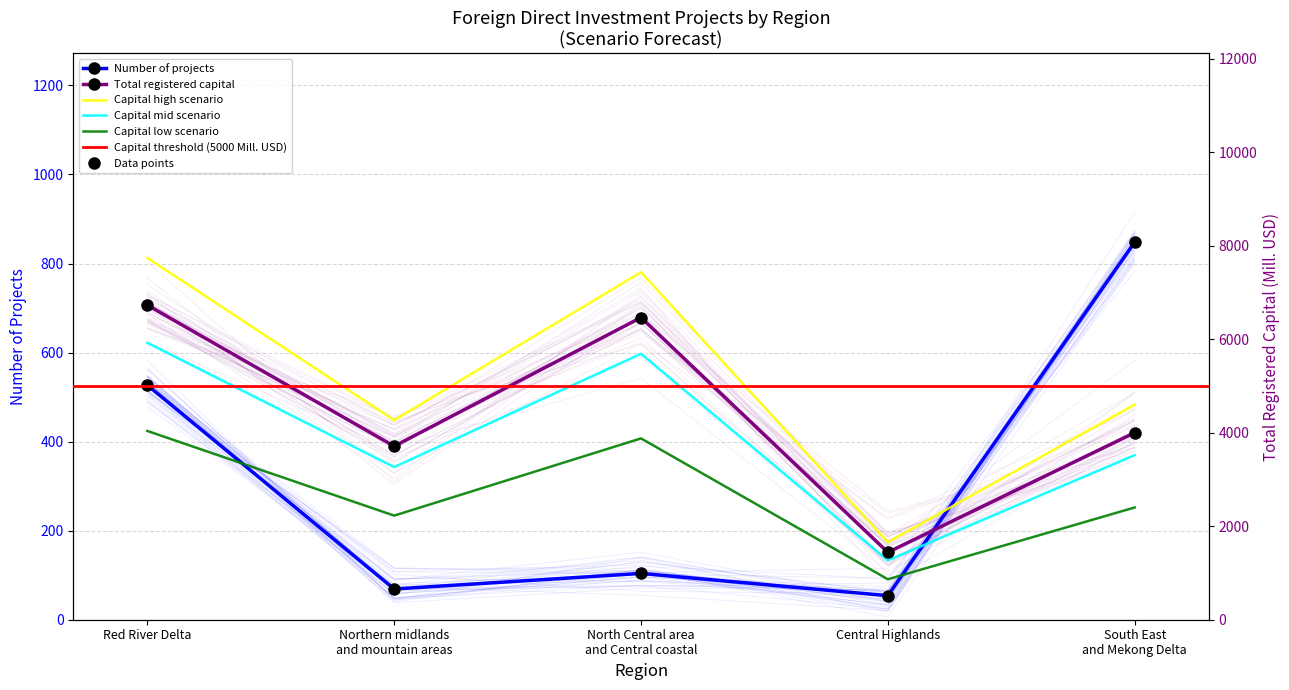

At which label is Total registered capital (Mill. USD) closest to 4086?

South East
and Mekong Delta